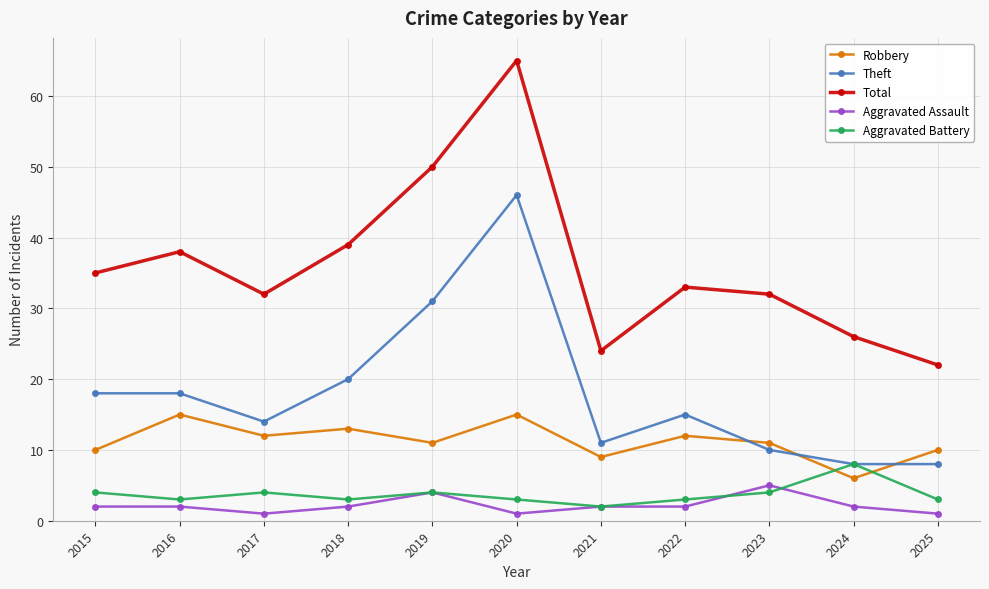

List the series in order of their peak value, lowest first.

Aggravated Assault, Aggravated Battery, Robbery, Theft, Total